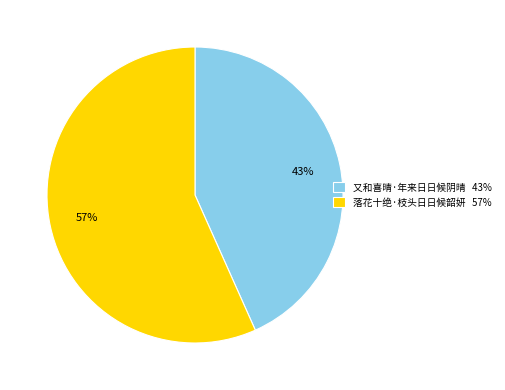

What percentage is the 落花十绝·枝头日日候韶妍 slice, to the nearest percent?

57%